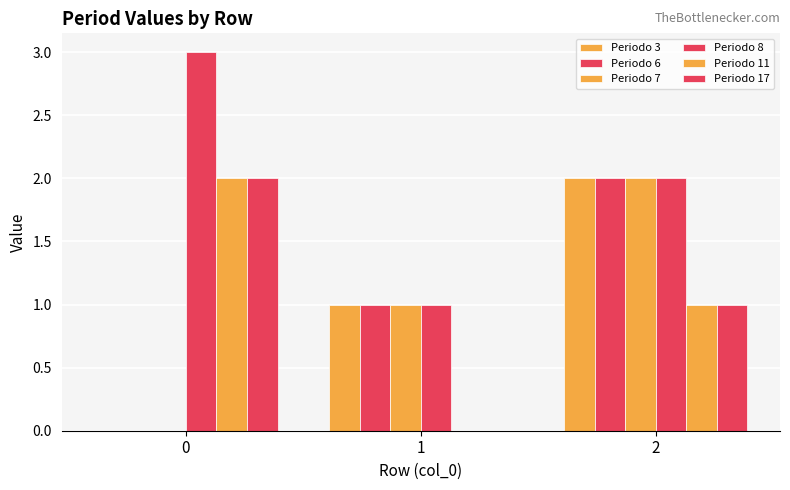

What is the value of the Periodo 6 bar at the 3rd from the left?

2